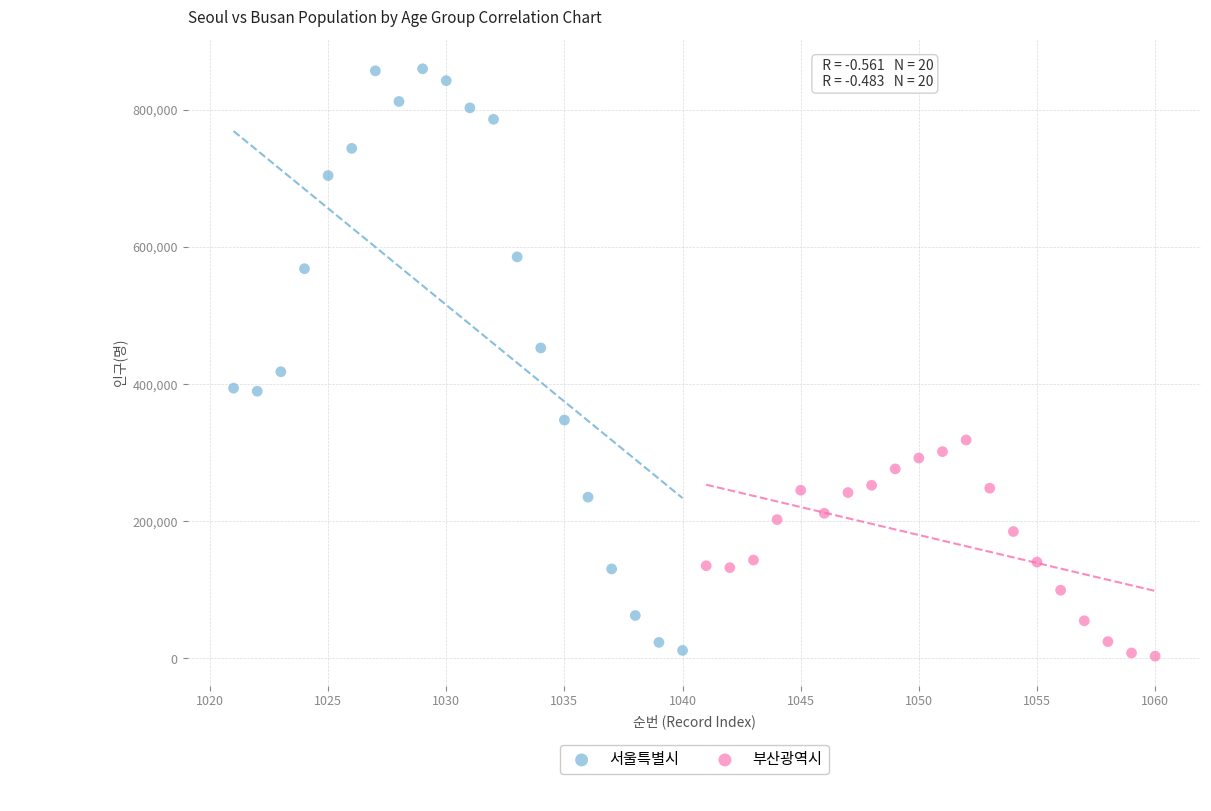

Which series contains the highest Y value?

서울특별시